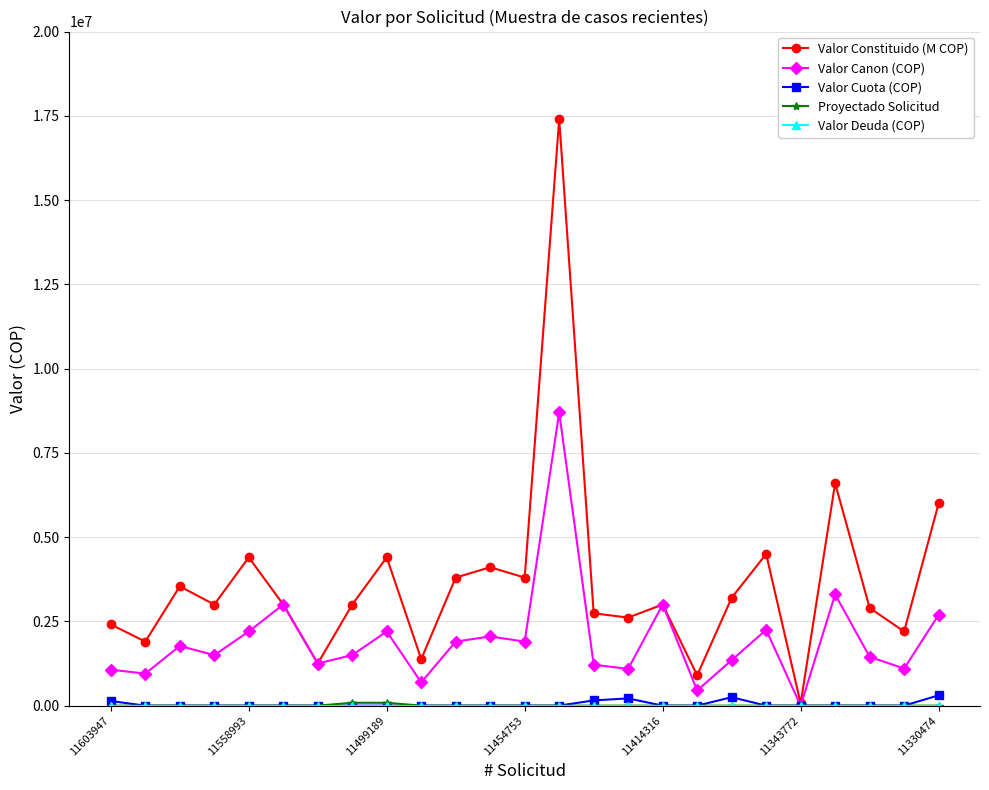

Which series has the largest range (max minus min)?

Valor Constituido (M COP)